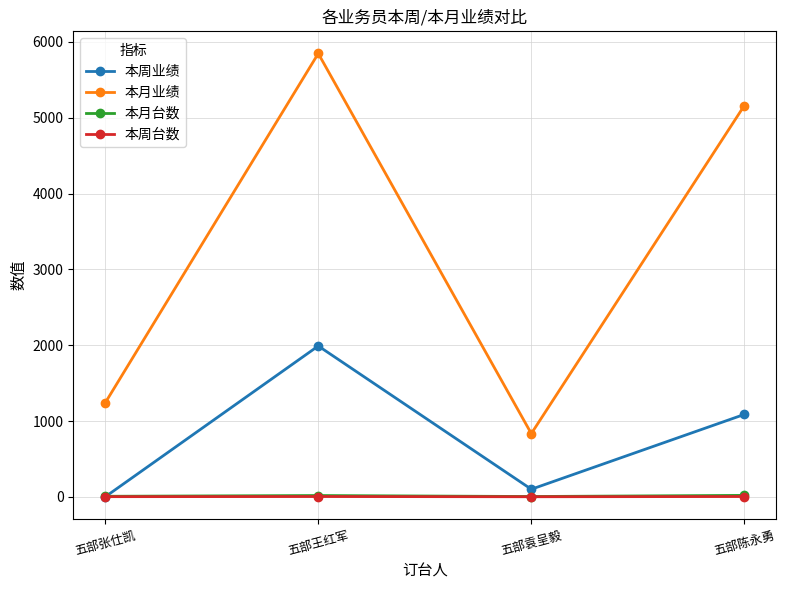

Which series has the largest total across all categories?

本月业绩